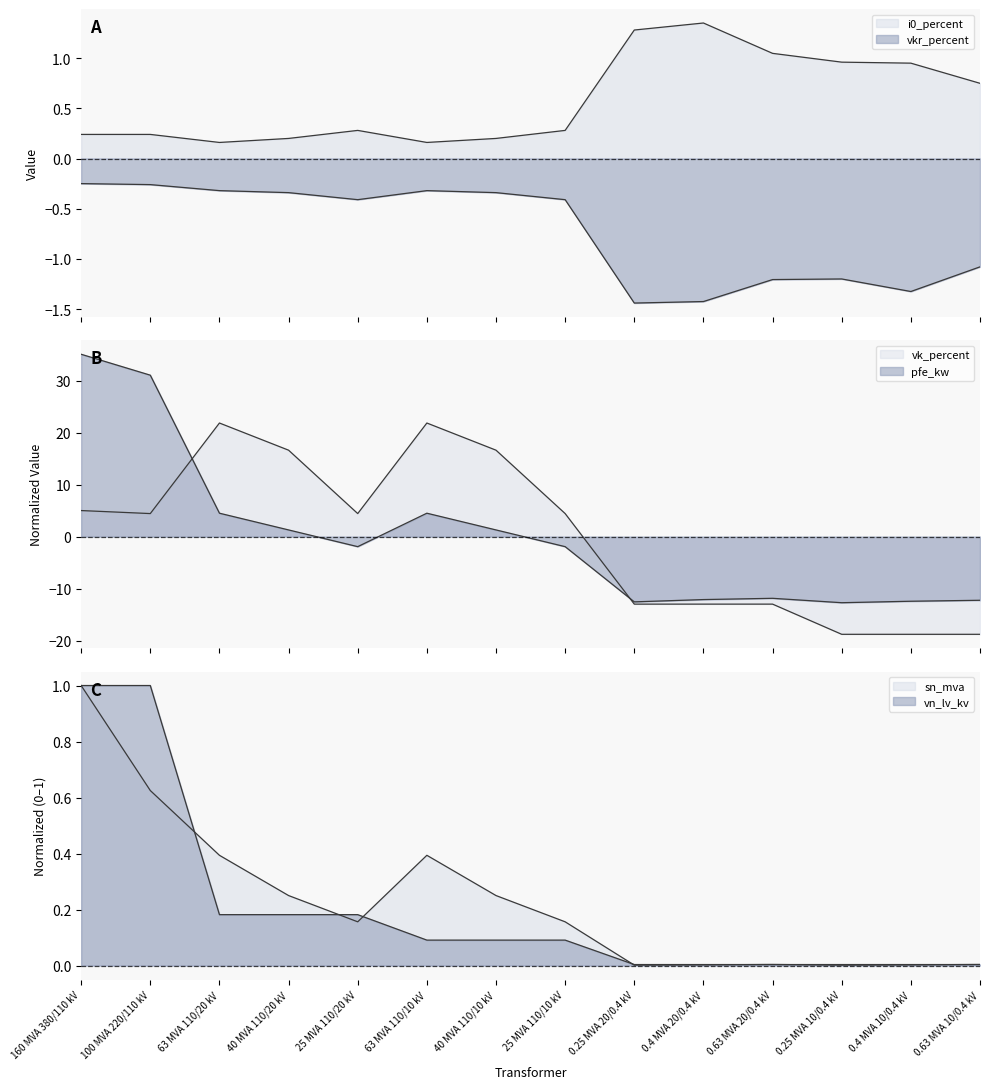

Which series has the largest range (max minus min)?

pfe_kw